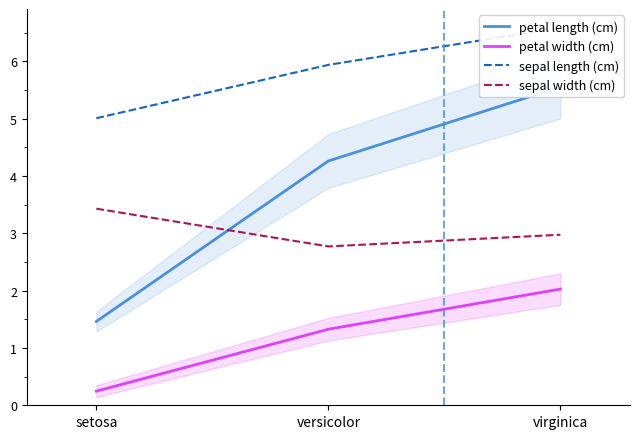

Reading left to right, list all the values displayed in this chart.

petal length (cm): 1.5	4.3	5.6
petal width (cm): 0.2	1.3	2.0
sepal length (cm): 5.0	5.9	6.6
sepal width (cm): 3.4	2.8	3.0